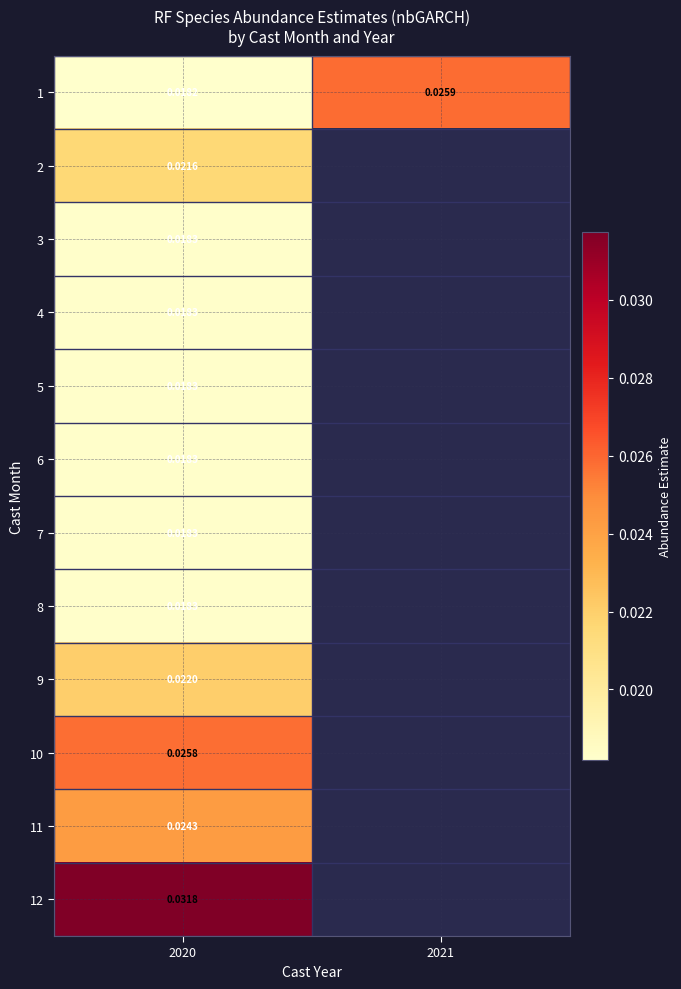

Is the value of 12 at 2020 greater than the value of 11 at 2020?

Yes